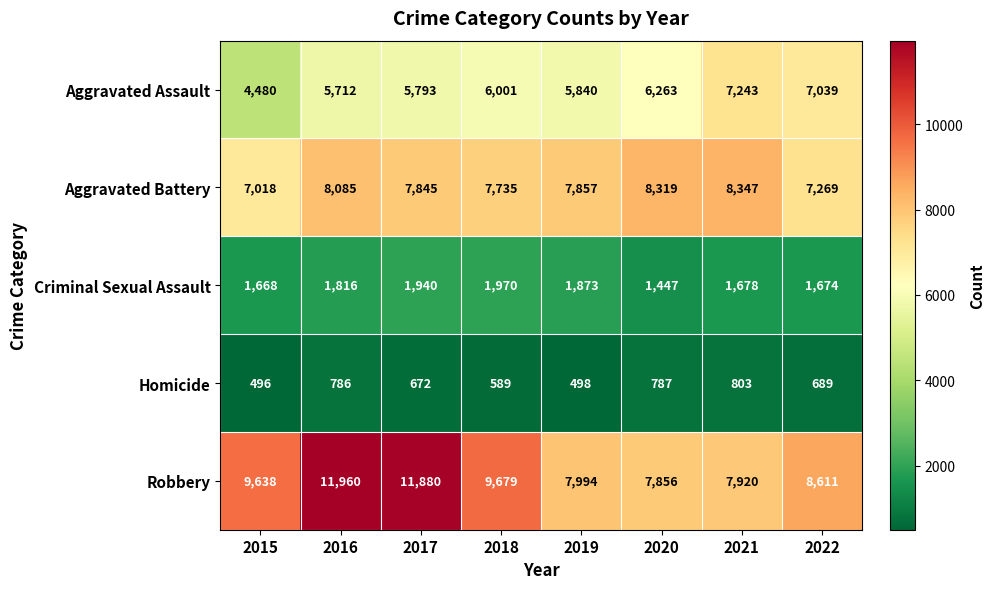

Which series changed the most between 2020 and 2021?

Aggravated Assault